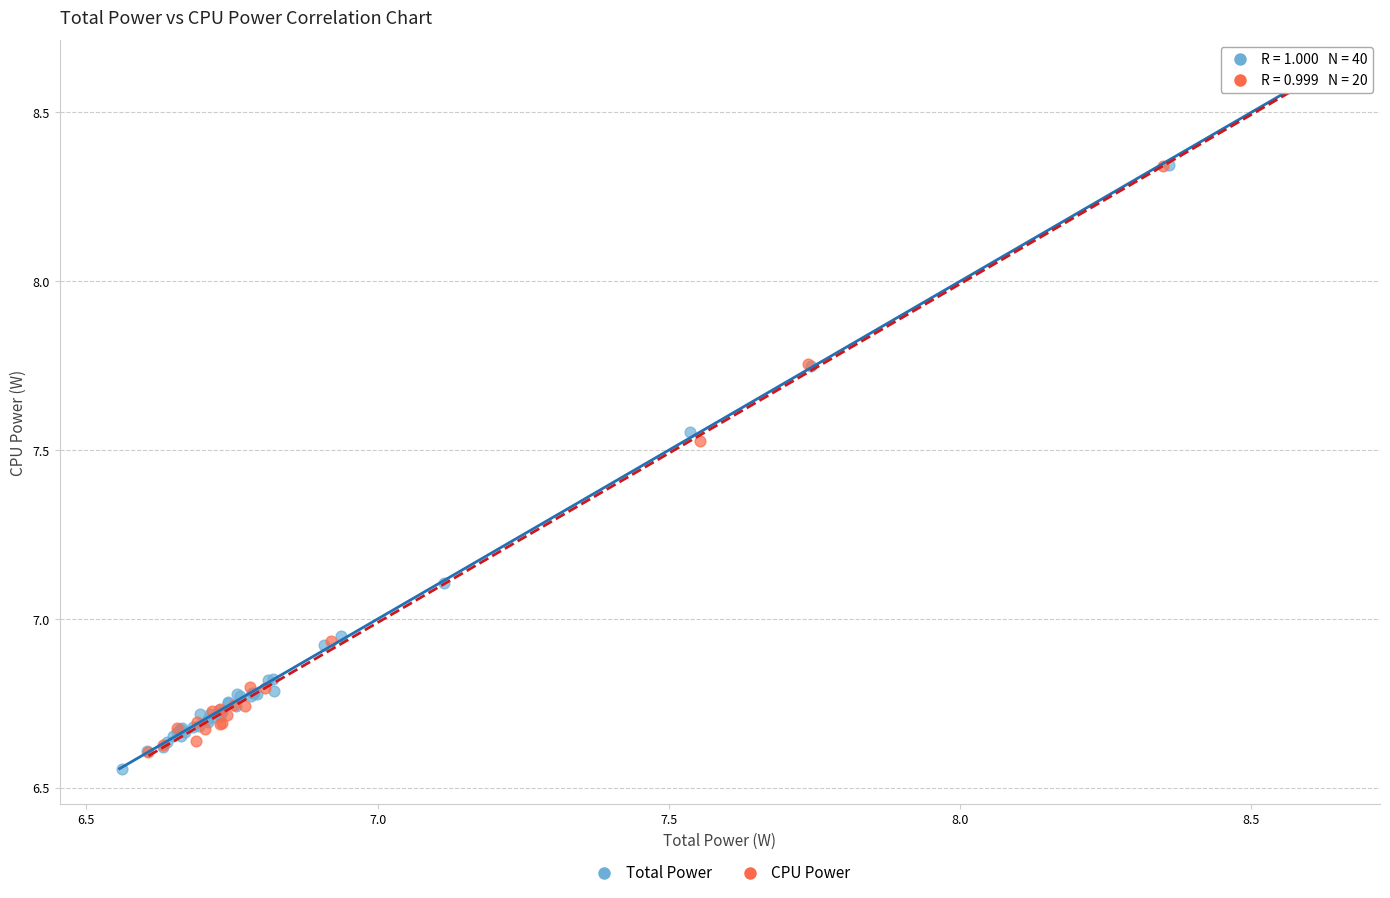

Which series has the largest Y range (max minus min)?

Total Power